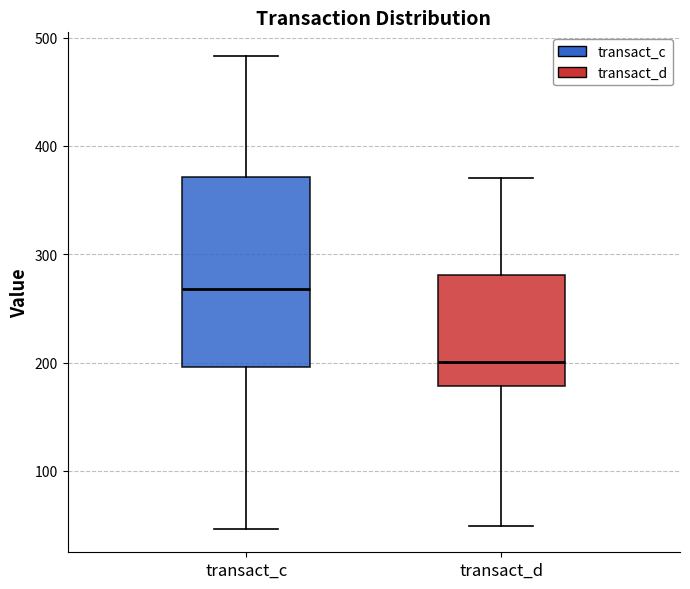

Which box has the lowest median line?

transact_d